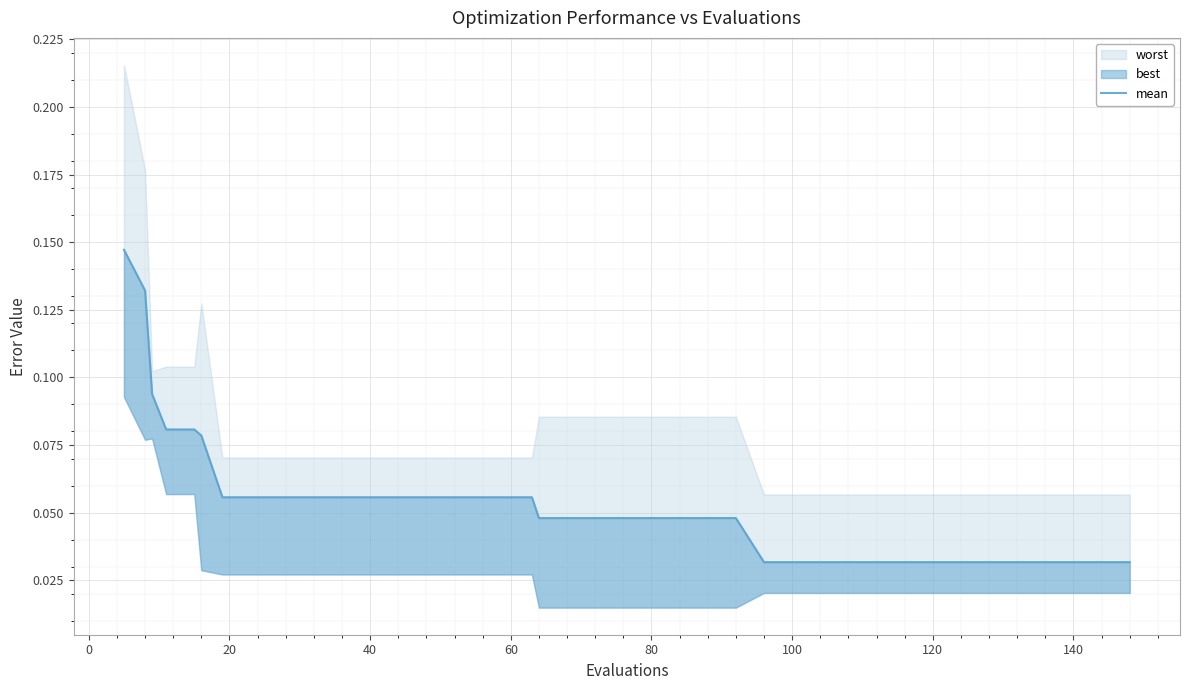

Count the values in the range 0 to 1.

40